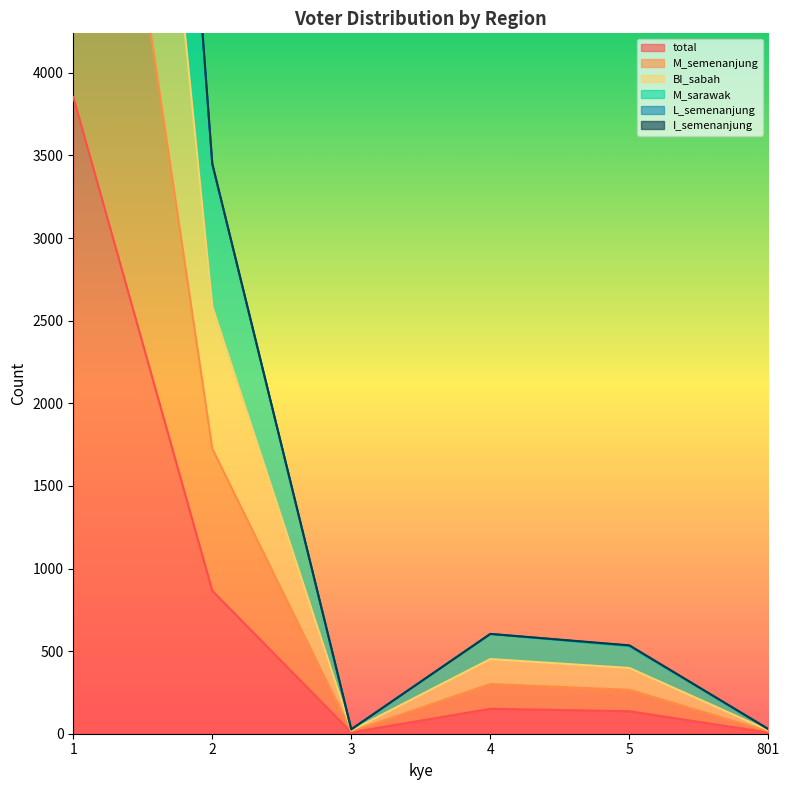

True or false: L_semenanjung has more than 2 points higher than both neighbors.

False